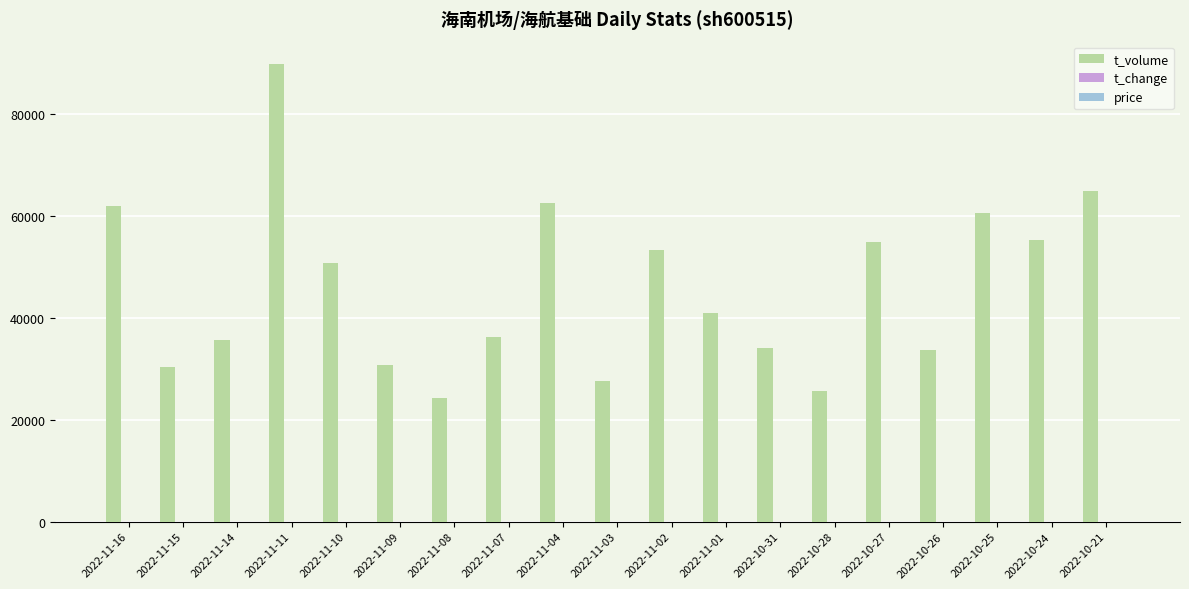

Which series has the largest total across all categories?

t_volume